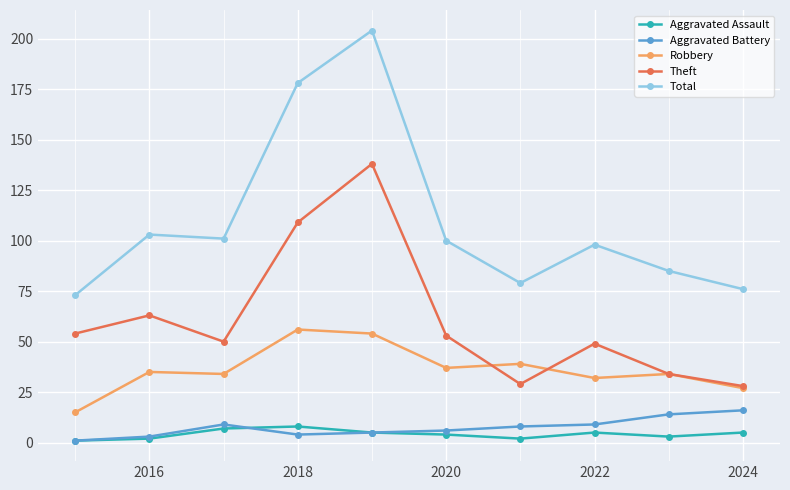

What is the lowest value of the Total series?

73